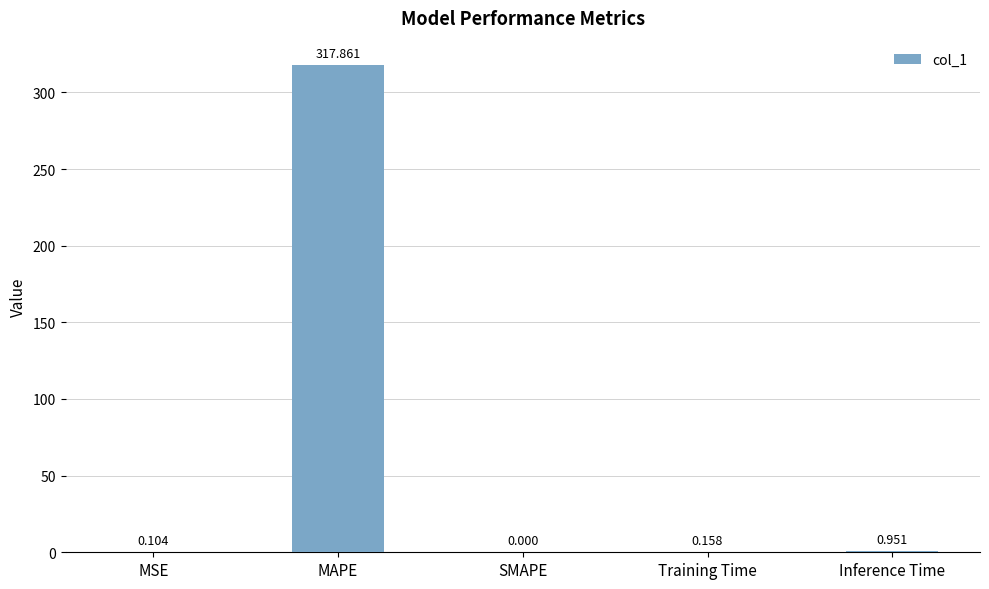

Between MAPE and Training Time, which is larger?

MAPE